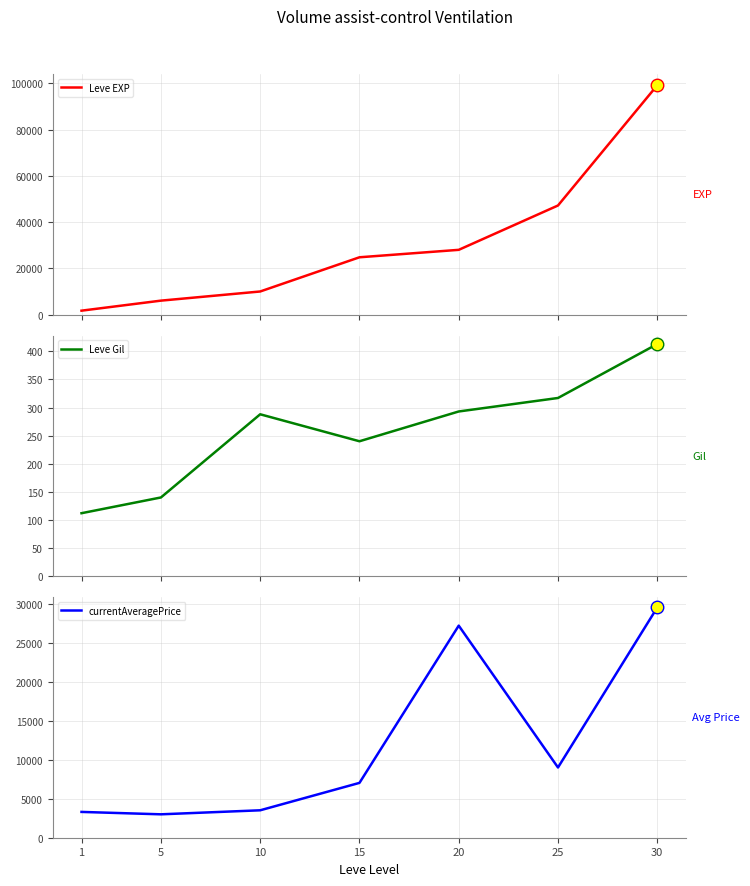

Which label corresponds to the smallest value in the chart?

1